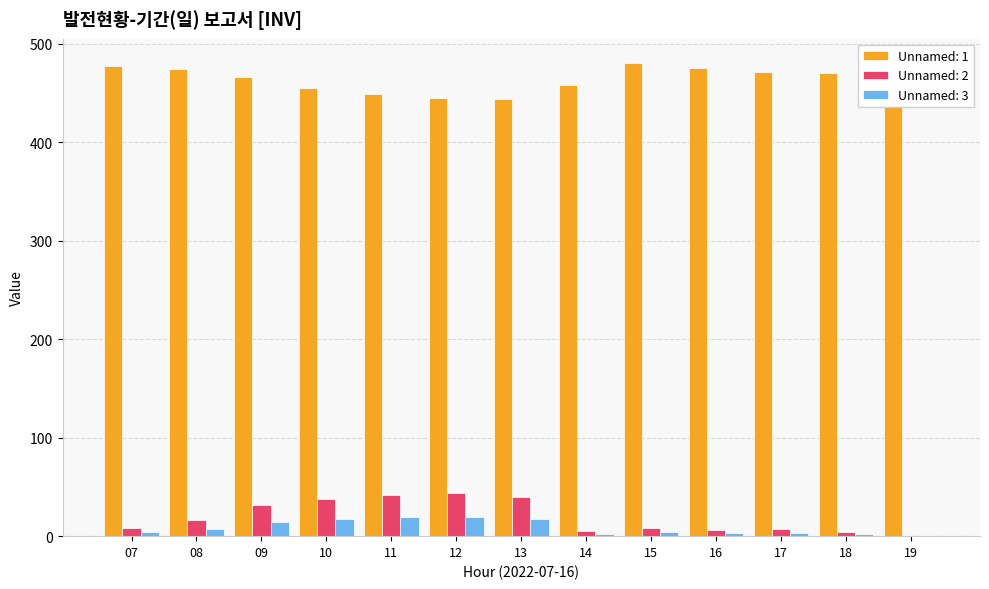

What is the maximum value shown in the chart?

480.8